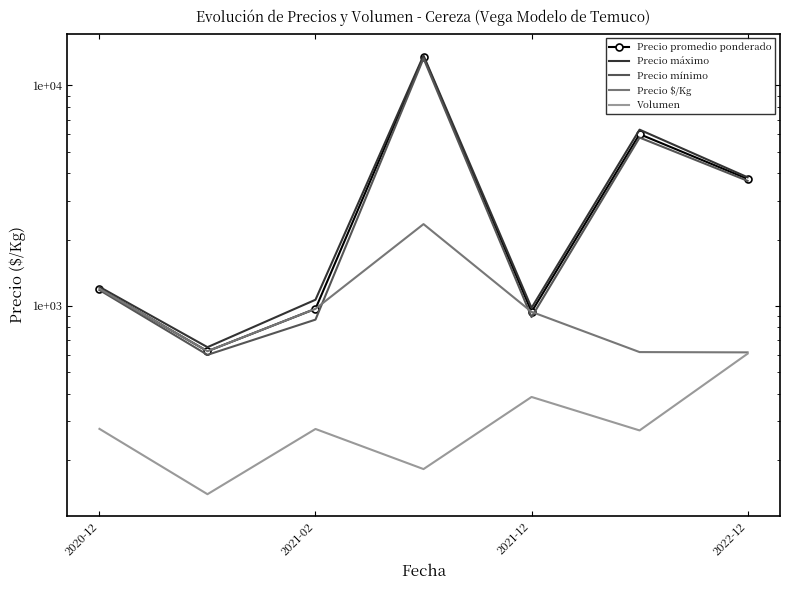

What is the minimum value for Volumen?

140.0